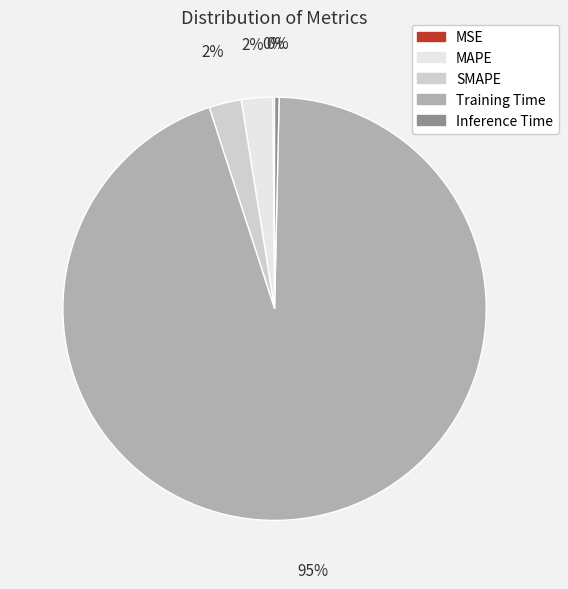

Is MAPE the majority of the pie?

No